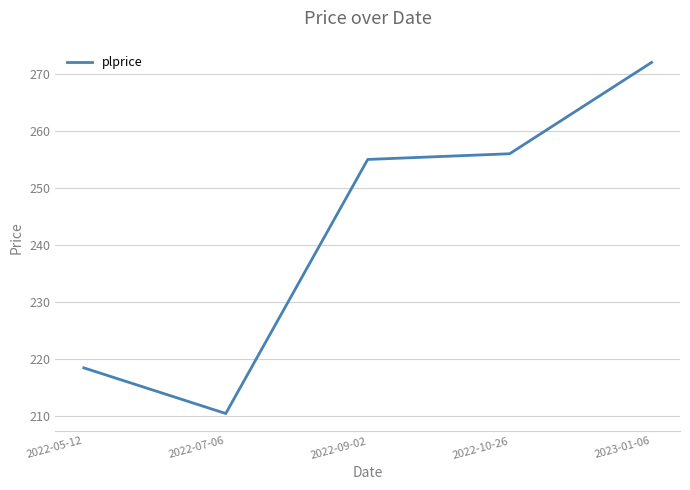

List the labels in order of value, largest first.

2023-01-06, 2022-10-26, 2022-09-02, 2022-05-12, 2022-07-06